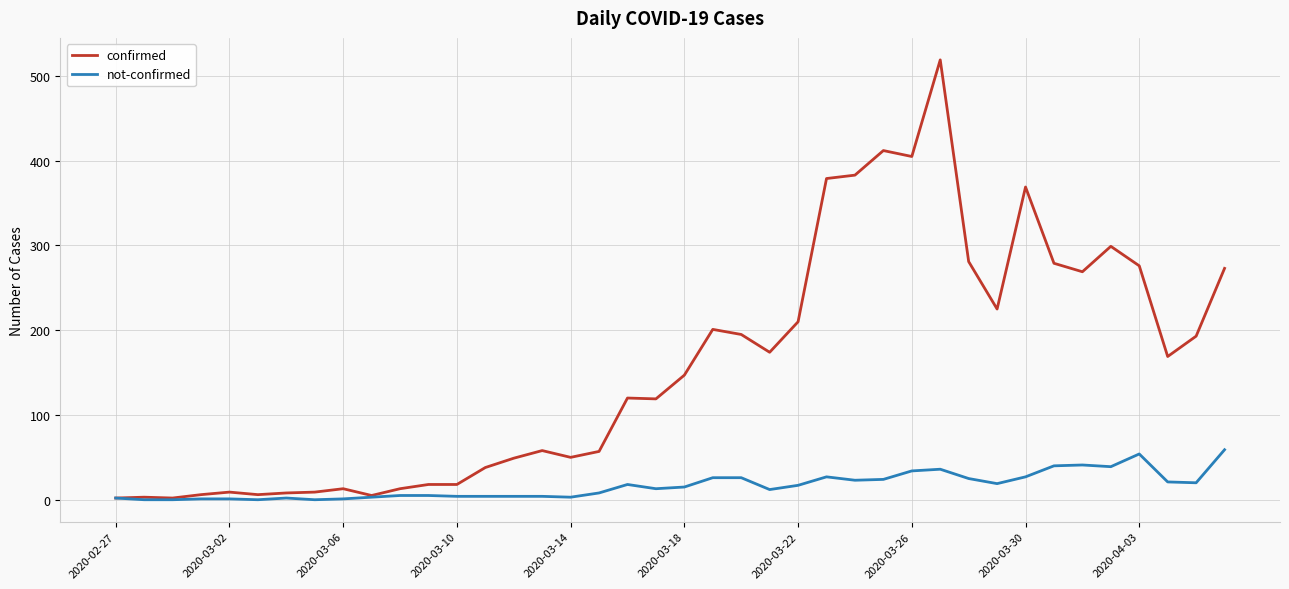

List the series in order of their peak value, highest first.

confirmed, not-confirmed